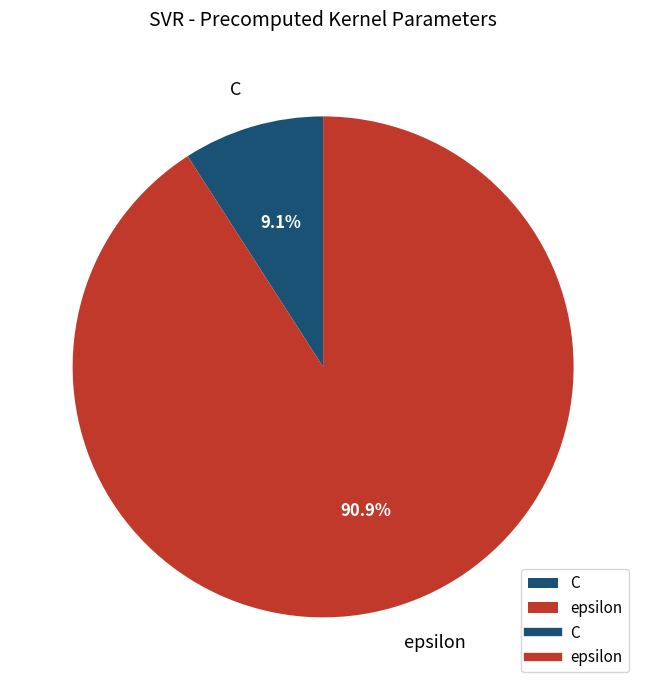

To the nearest percent, what is the difference between the C and epsilon slice percentages?

82%